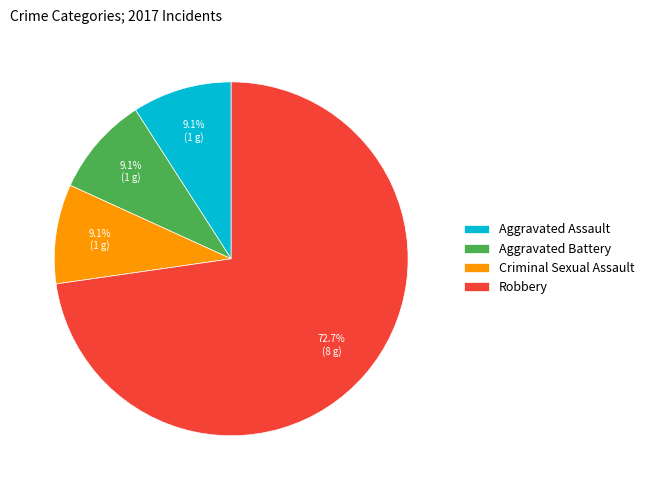

To the nearest percent, what portion does Criminal Sexual Assault represent?

9%